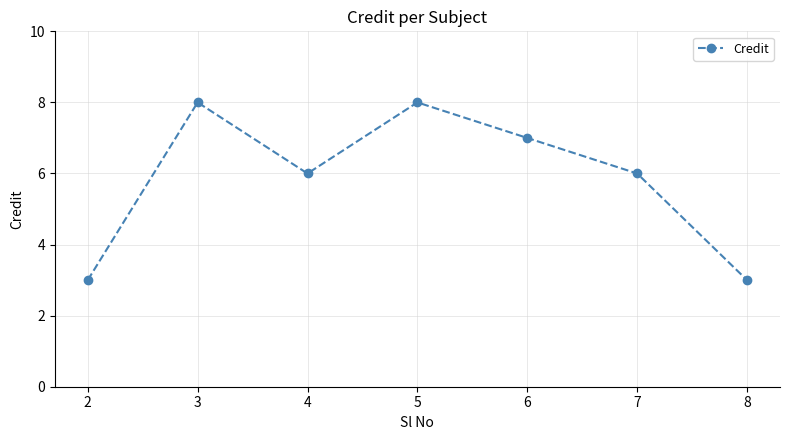

How many lines are shown in the chart?

1